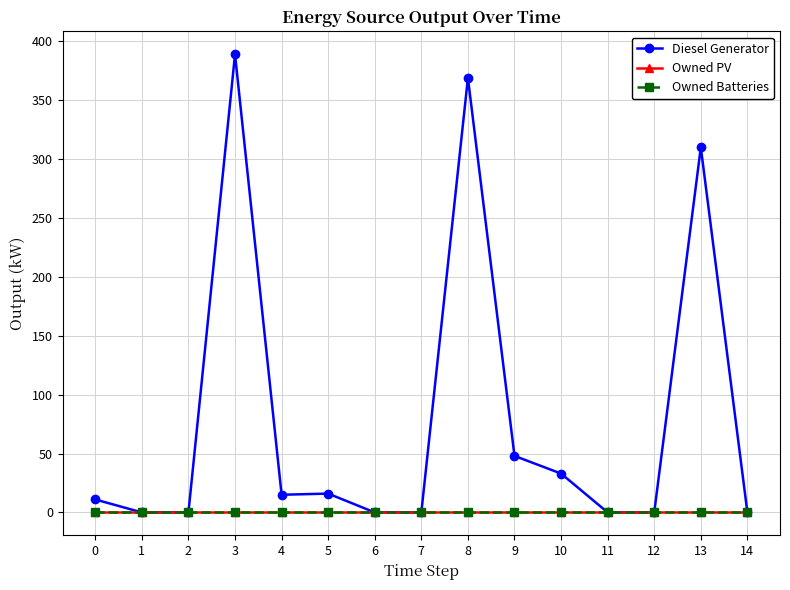

Where is Diesel Generator nearest to the value 194?

13